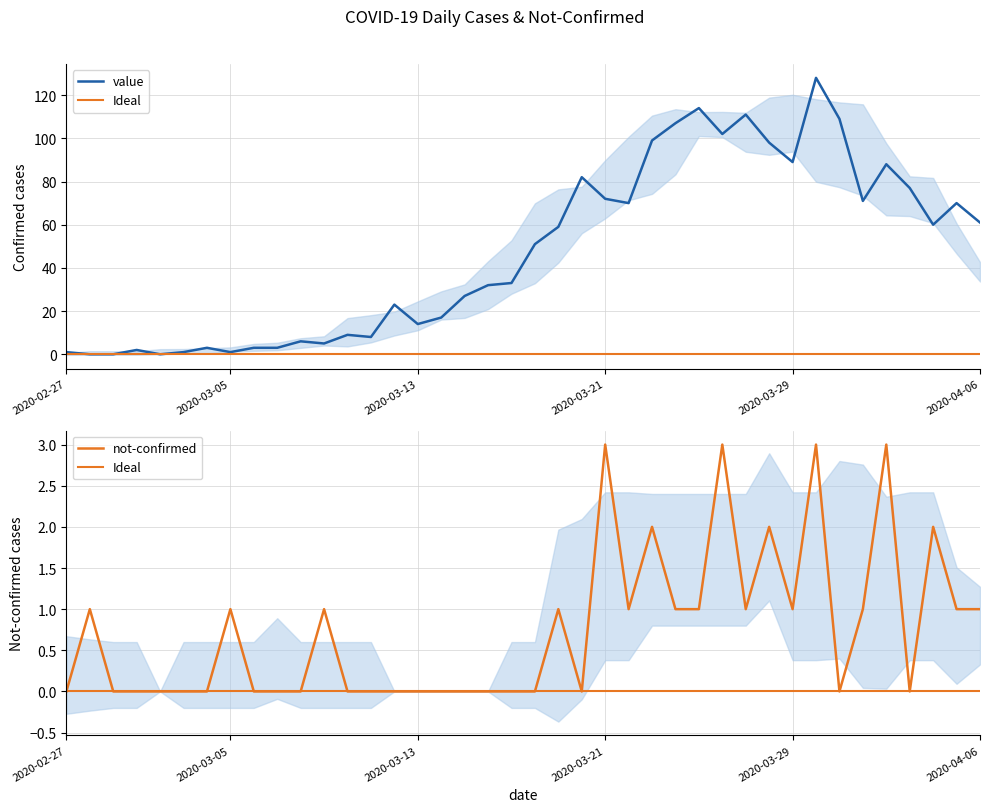

What is the difference between the second highest and minimum values in the not-confirmed series?

3